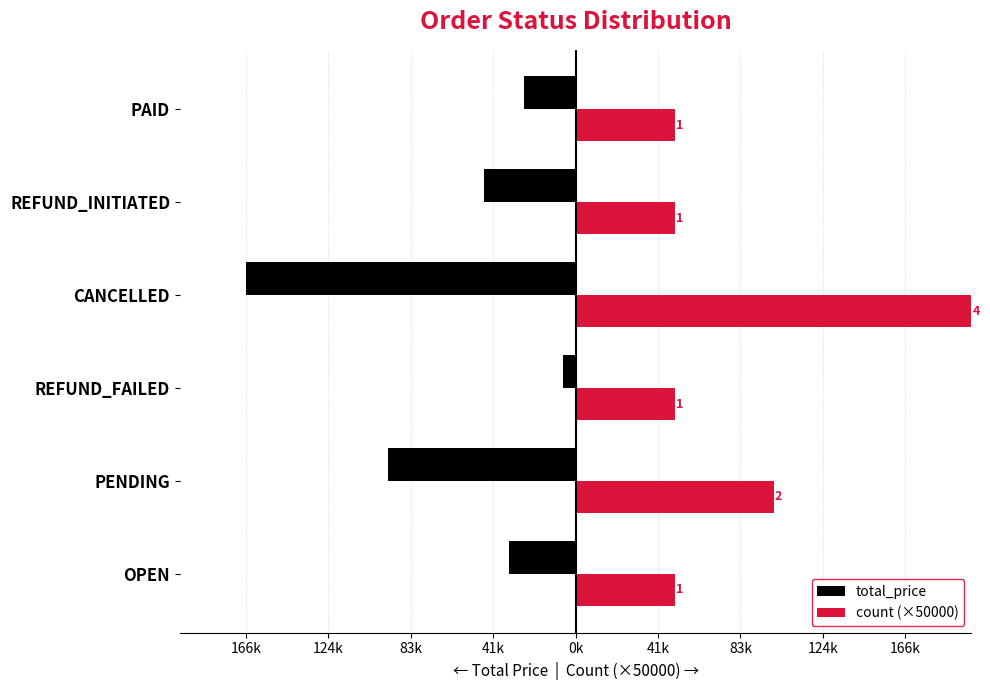

What are all the series names shown in the legend?

total_price, count (×50000)